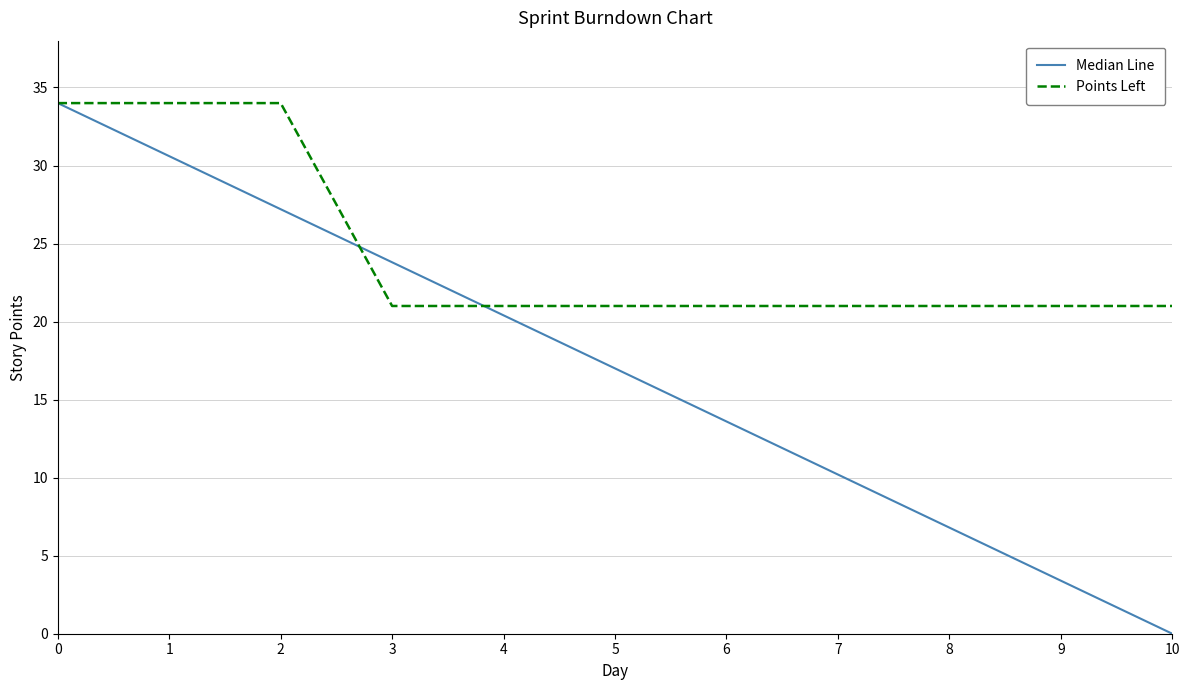

The Points Left series shows 58.6 at 0. True or false?

False